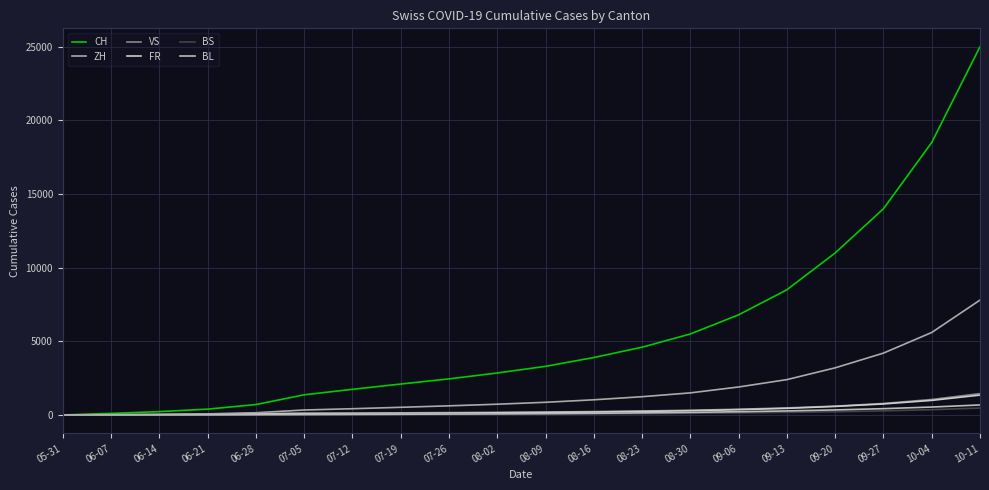

Where is CH nearest to the value 12500?

09-20